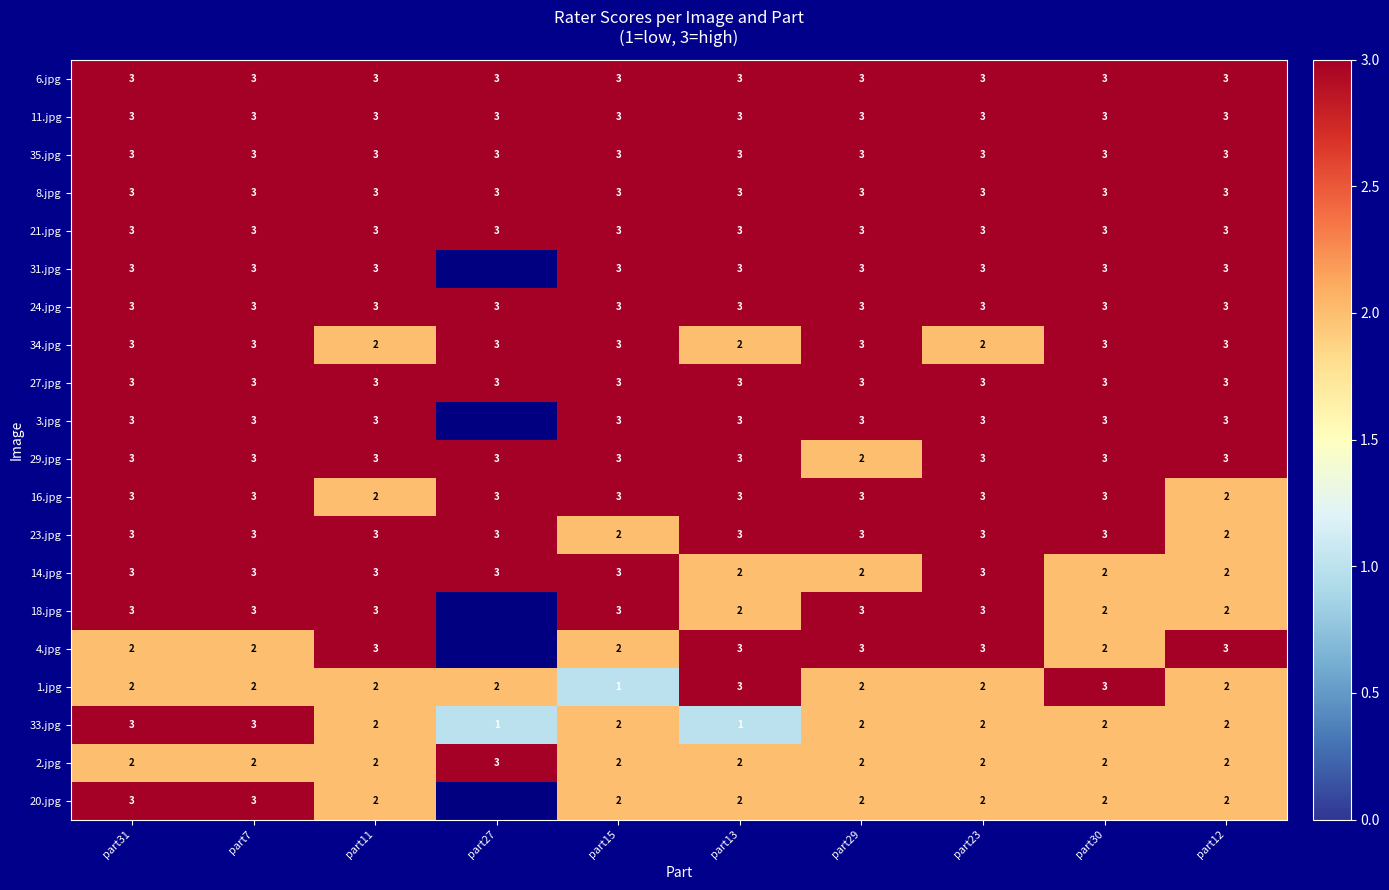

At how many categories does at least one series exceed 1?

10